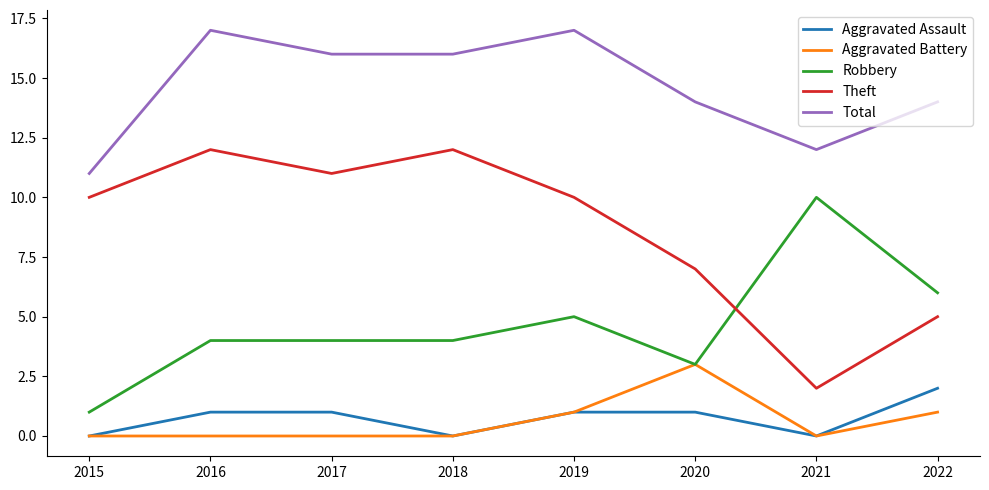

Which series has the widest spread of values?

Theft